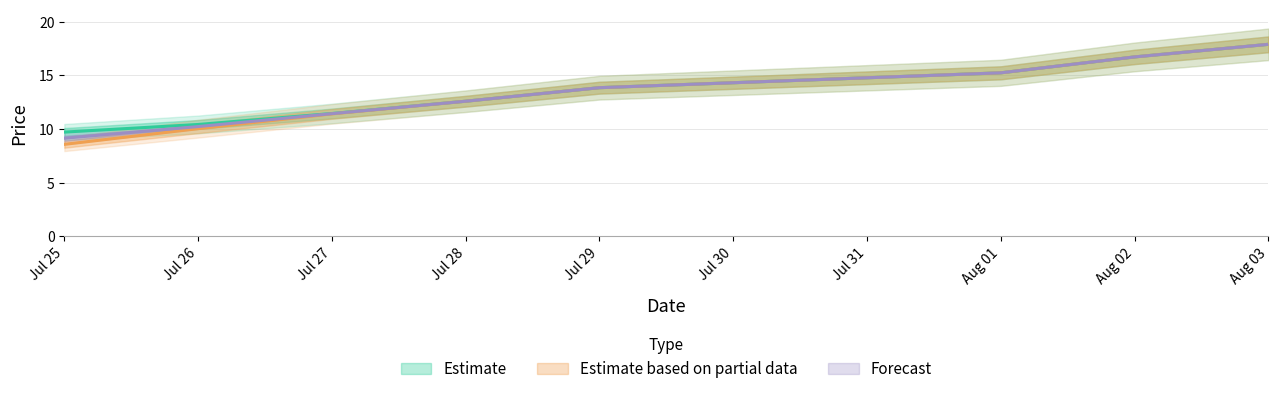

At which label does close first exceed 13?

Jul 29